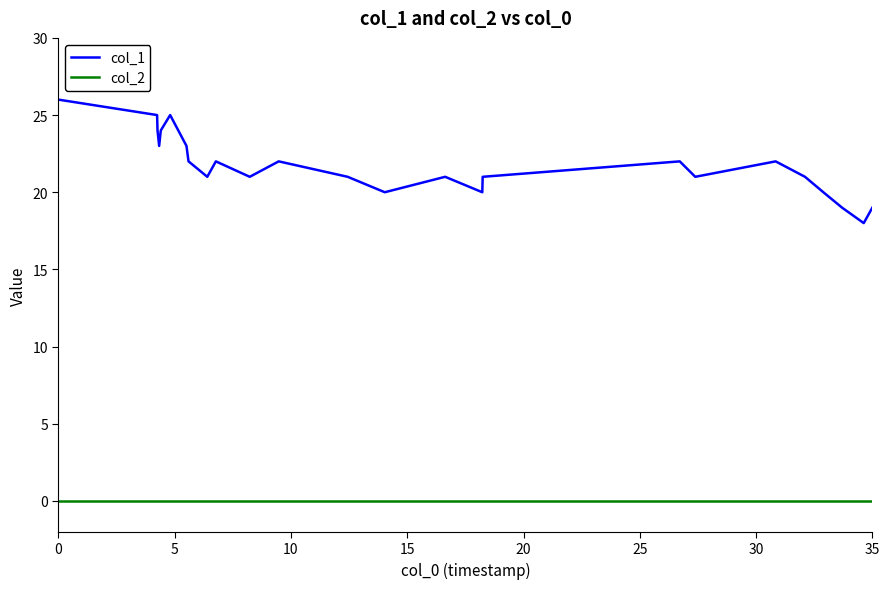

Does the chart have visible grid lines?

No